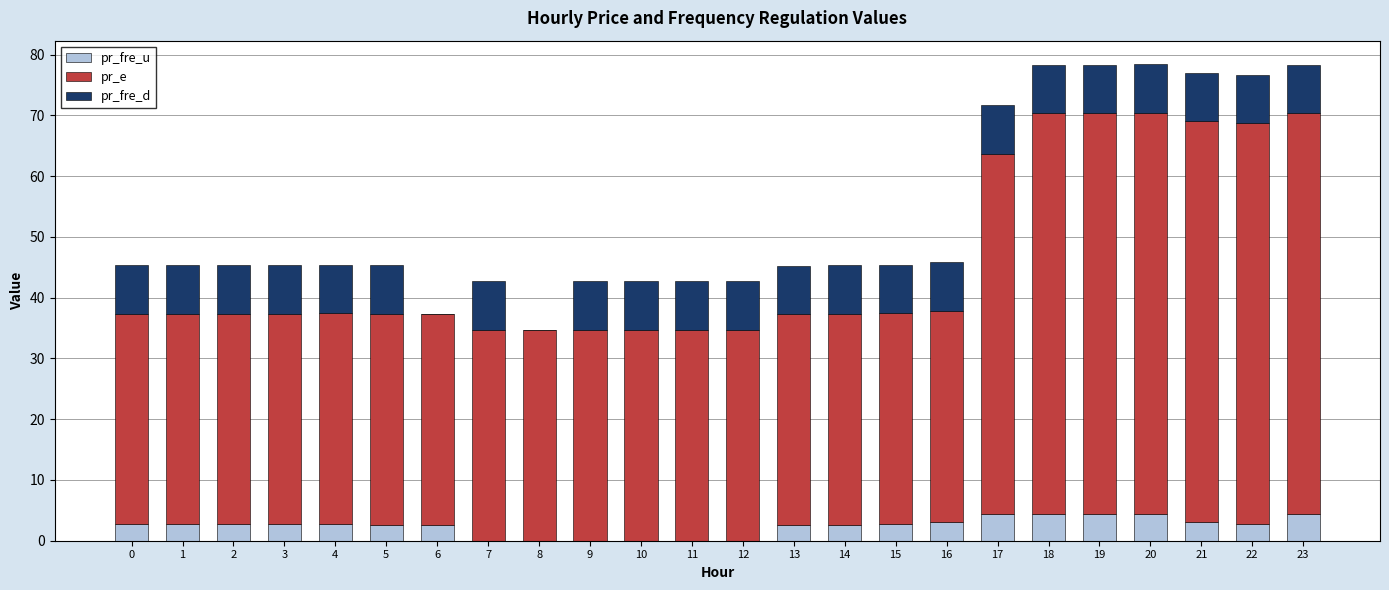

What is the total value across all series at 21?

77.1